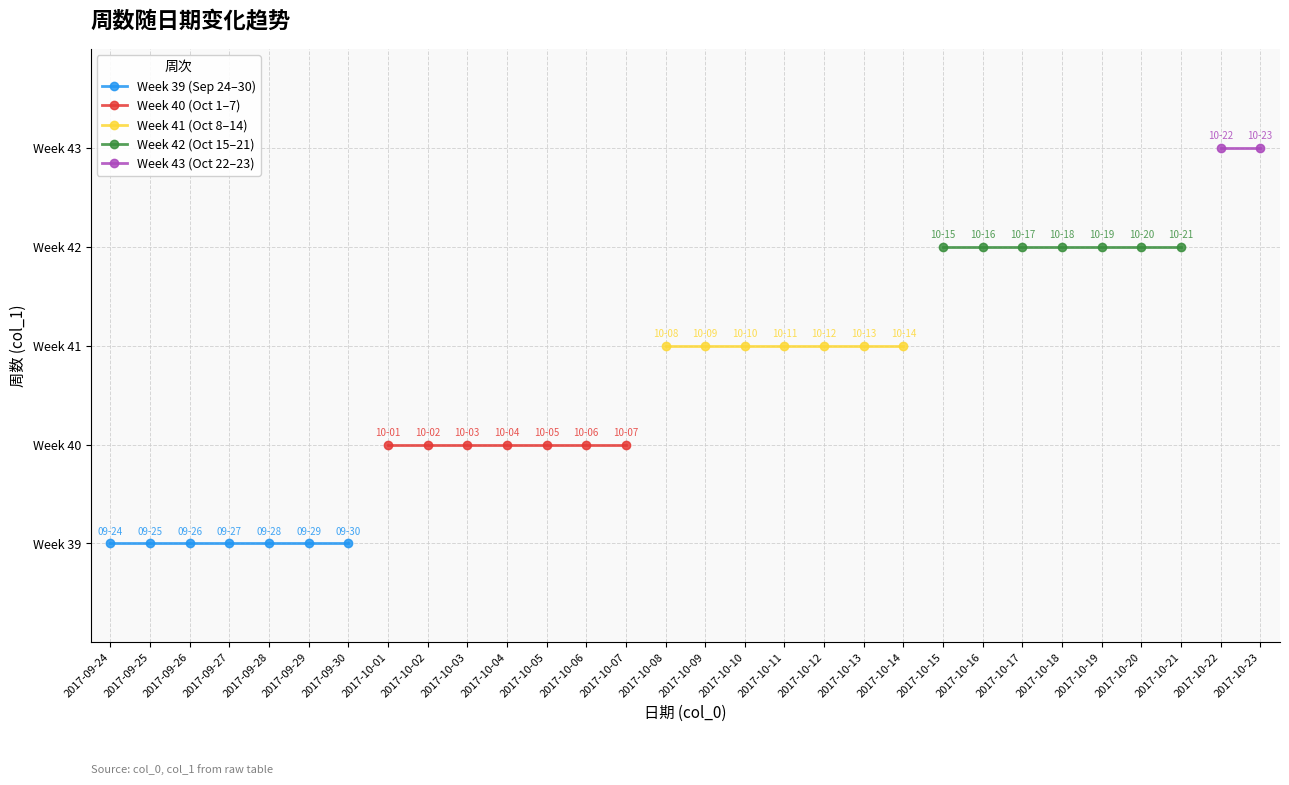

How many values are below 41?

14